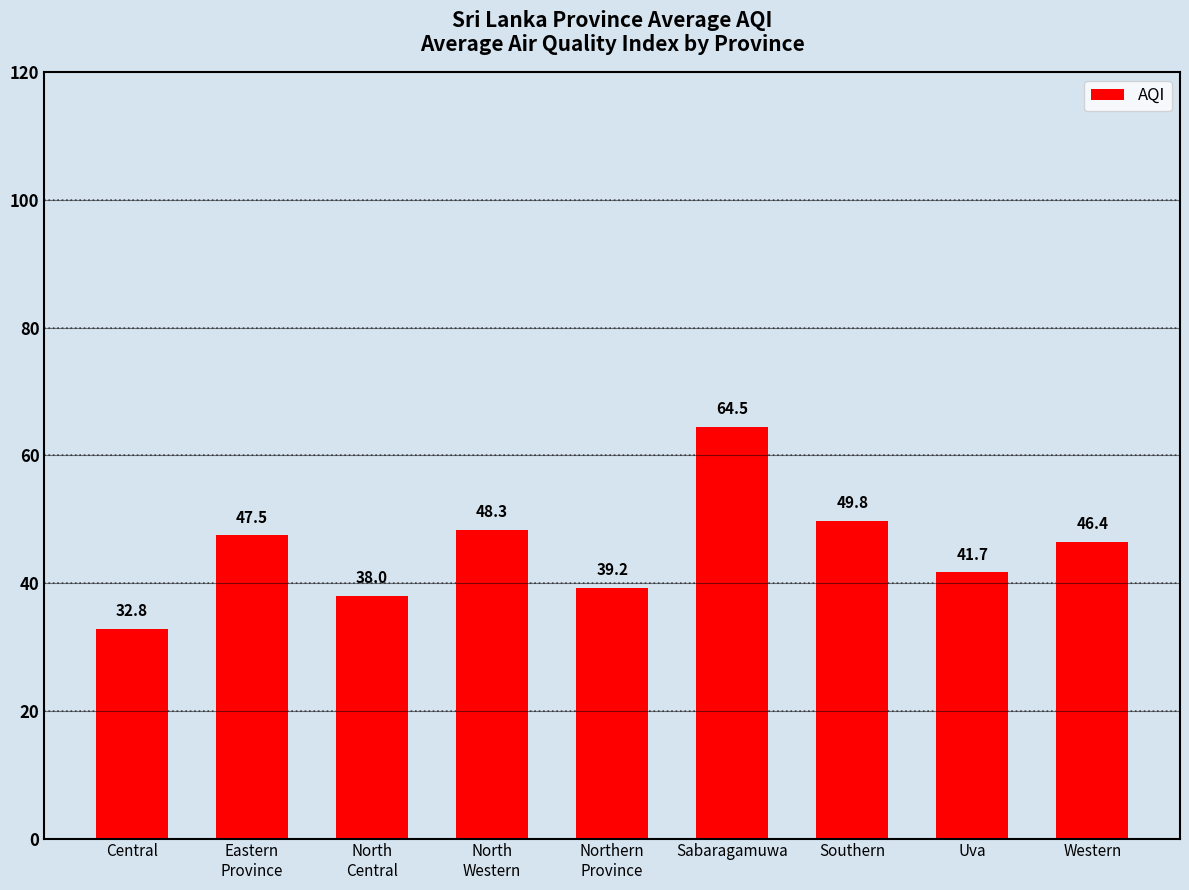

What is the value of the 2nd bar from the left?

47.5